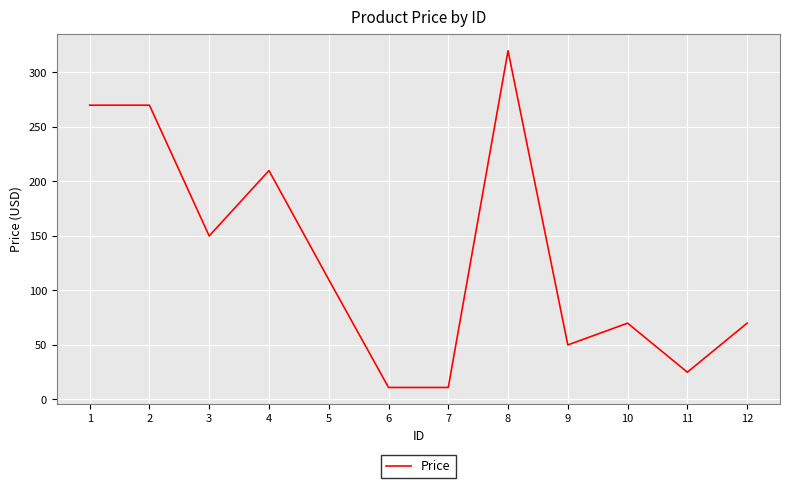

The chart shows a value of 50 at 9. True or false?

True